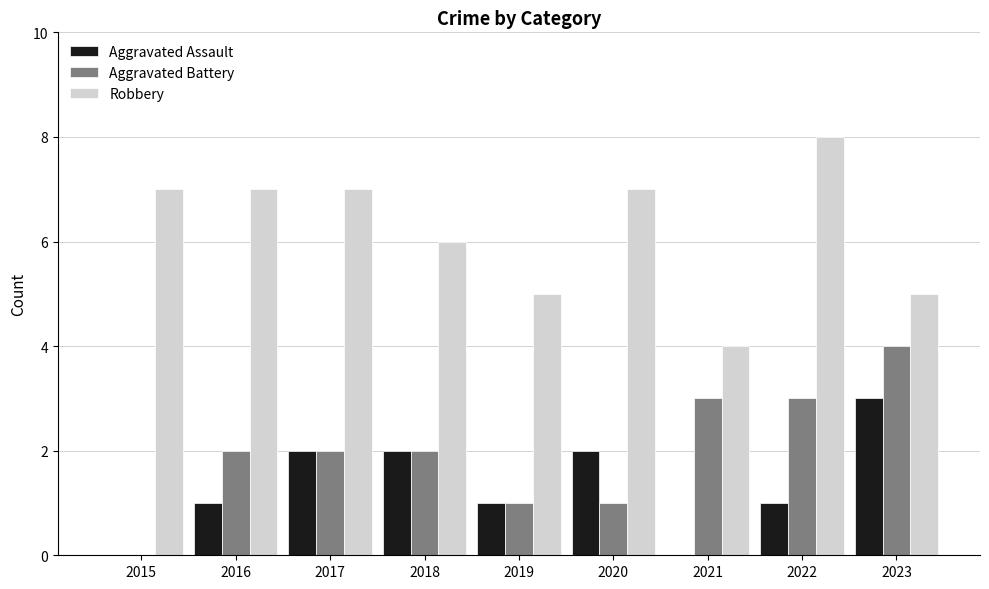

What is the total value across all series at 2015?

7